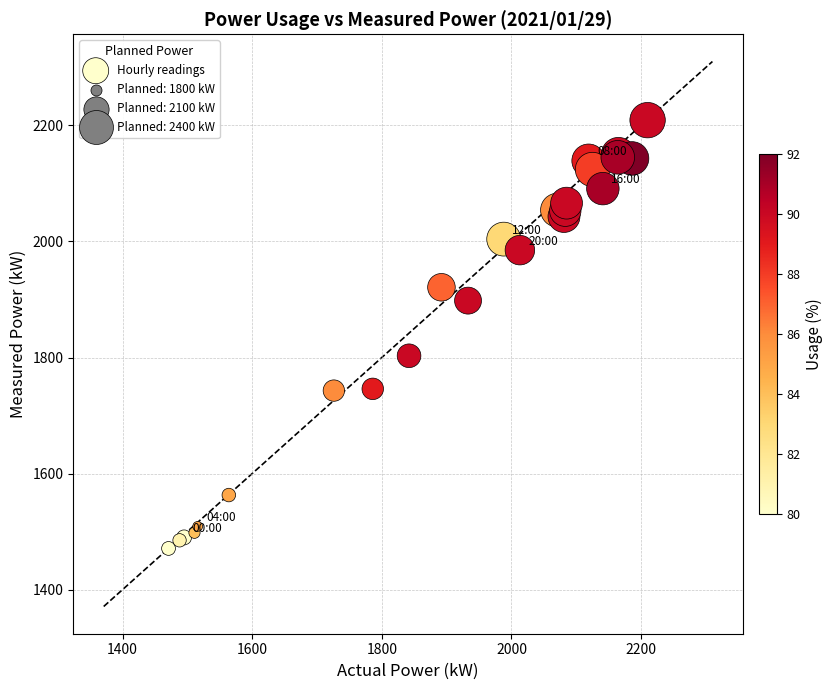

What Y value in the scatter plot is closest to 1840?

1803